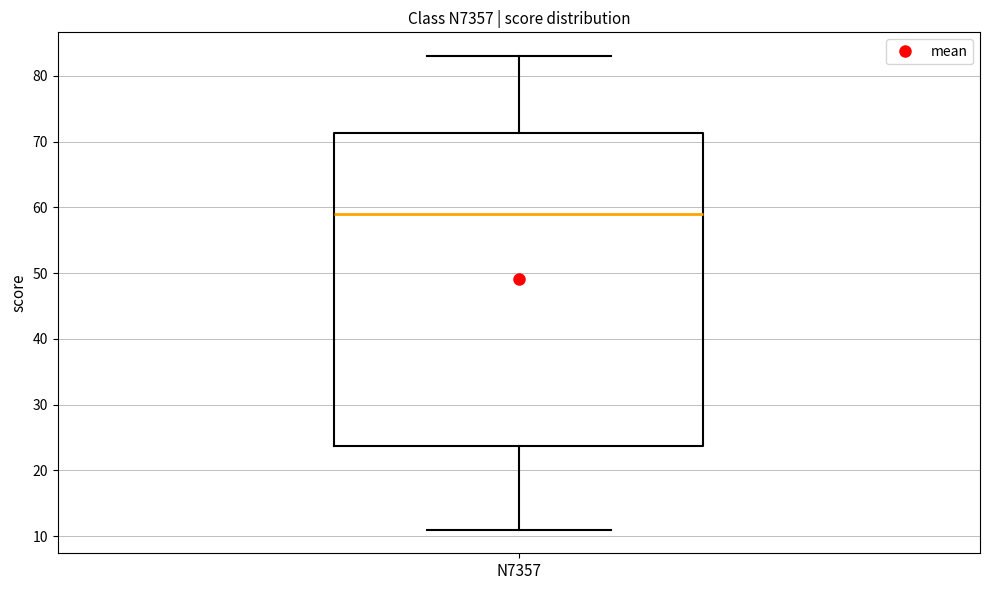

Transcribe this box plot: give where the median line is, the range the box spans, and where the two whiskers end, as read against the y-axis. The values are not printed on the chart, so give them approximately, as read against the axis.

median 59, box 24 to 71, whiskers 11 to 83